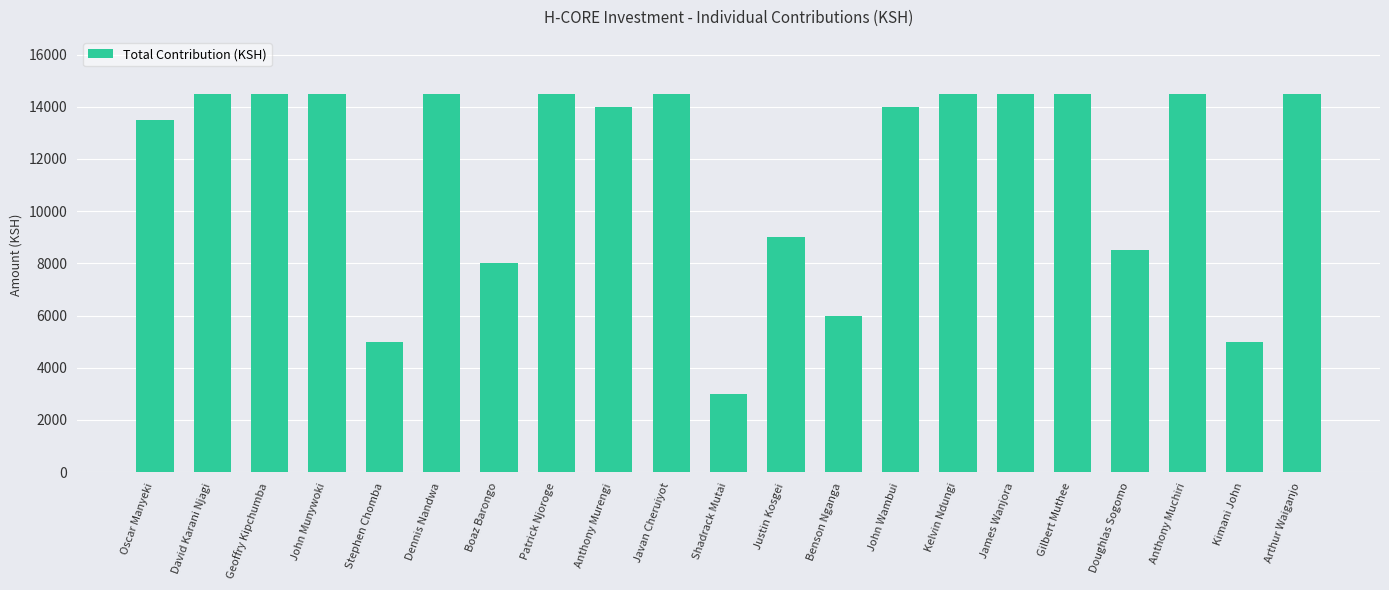

The value at Arthur Waiganjo is 23917. True or false?

False